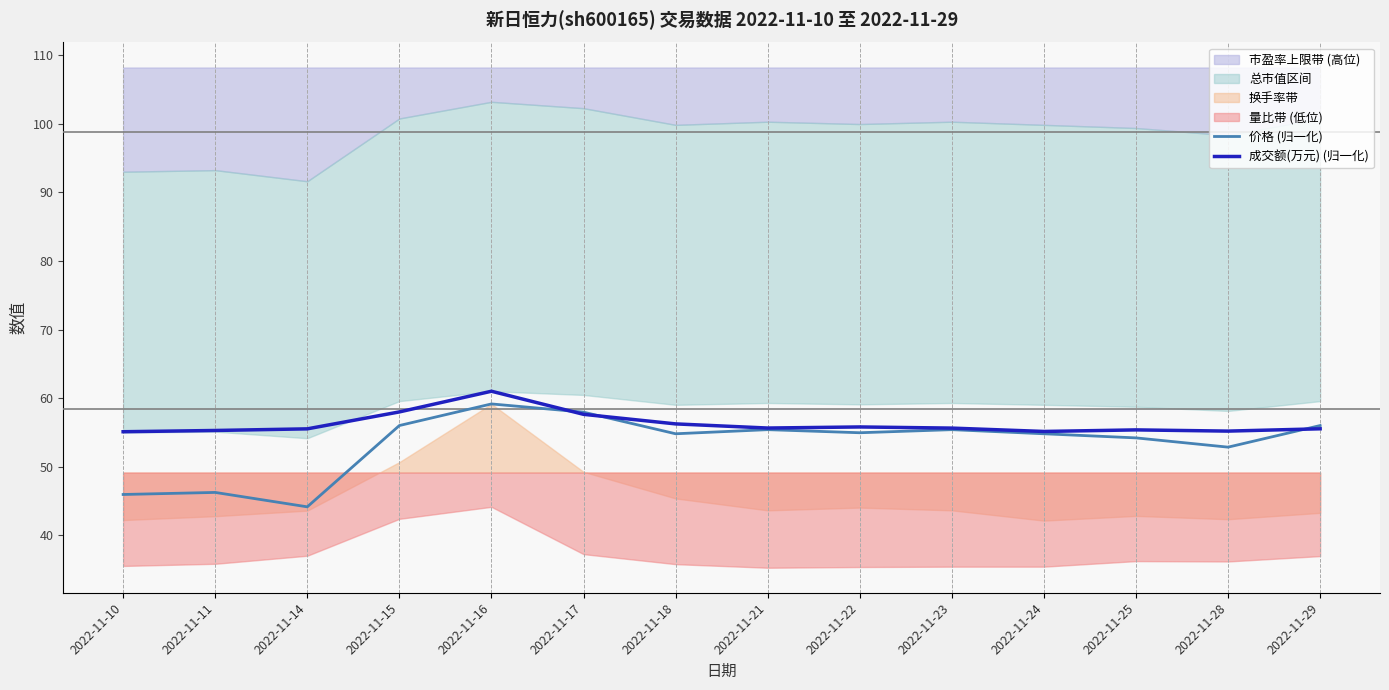

At which category is the sum across all series the highest?

2022-11-16